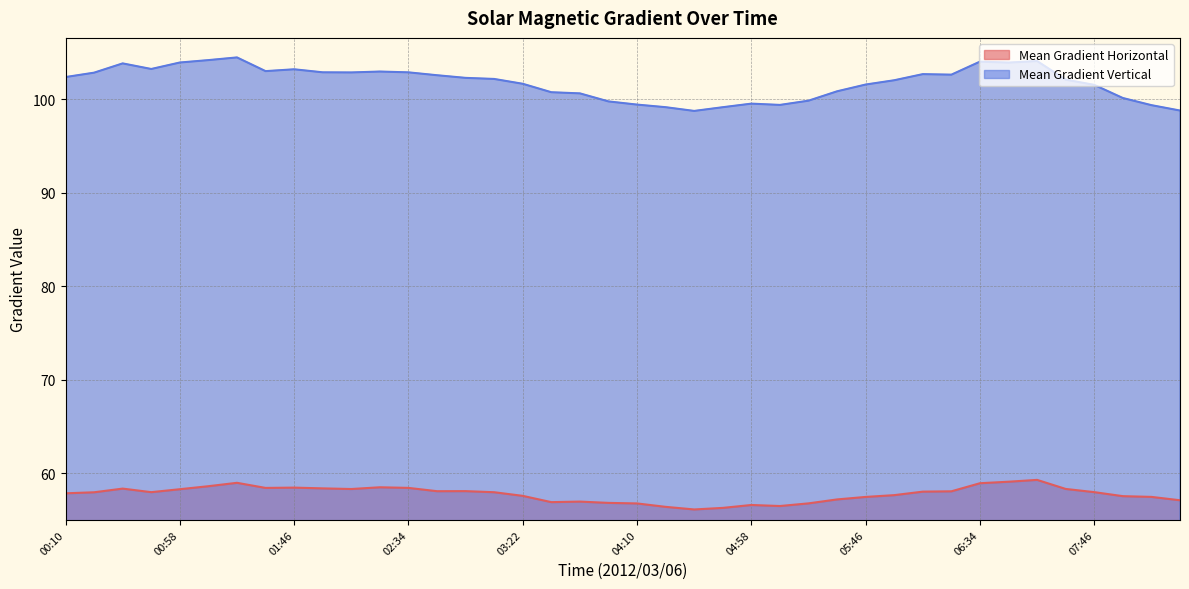

Which label corresponds to the largest value in the chart?

01:22